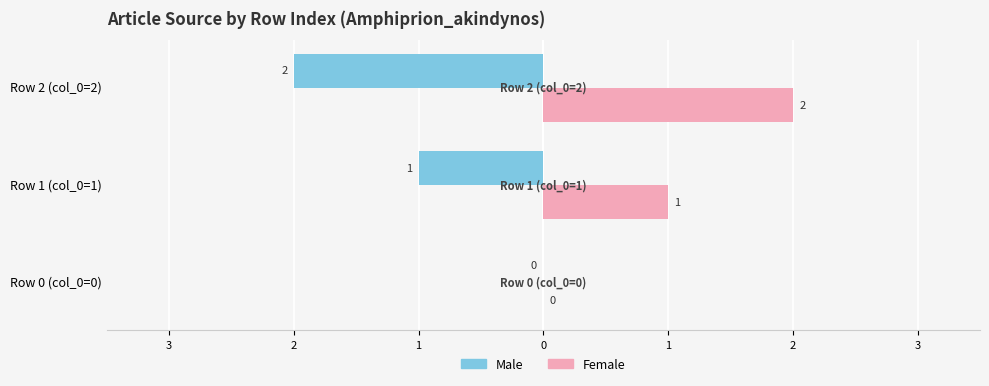

Which series has the widest spread of values?

Male